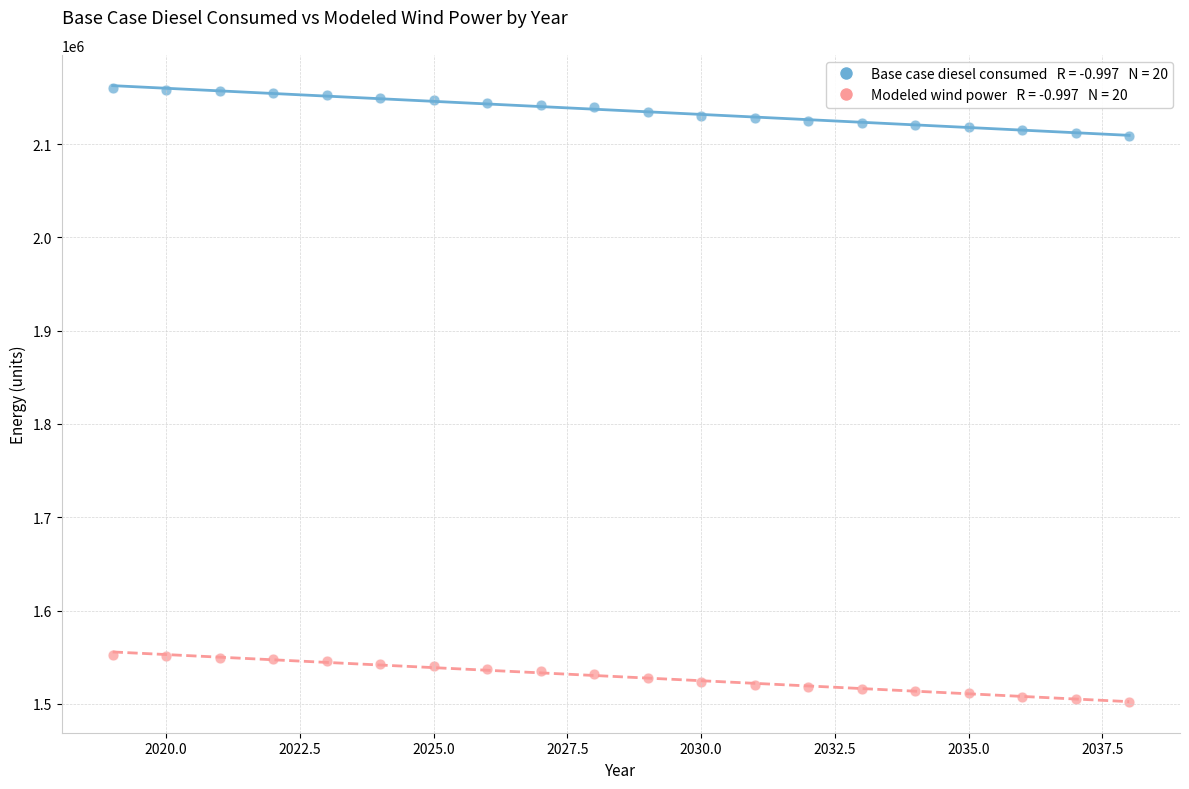

Across all data points, what is the range of Y values (max minus min)?

657706.6